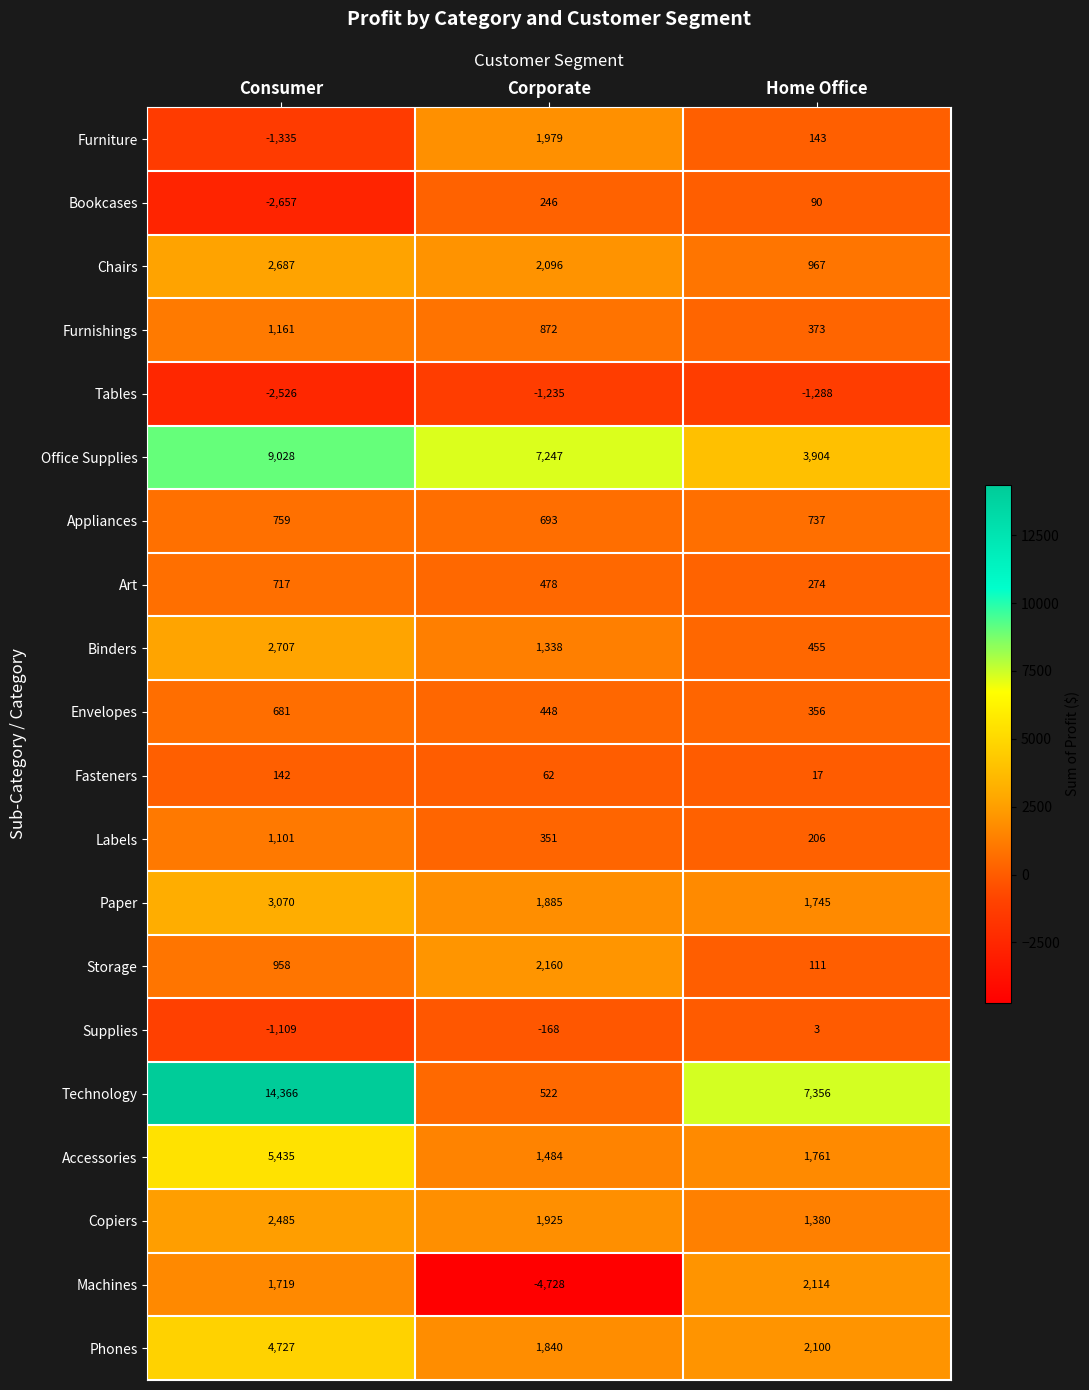

How many values in Machines are below zero?

1